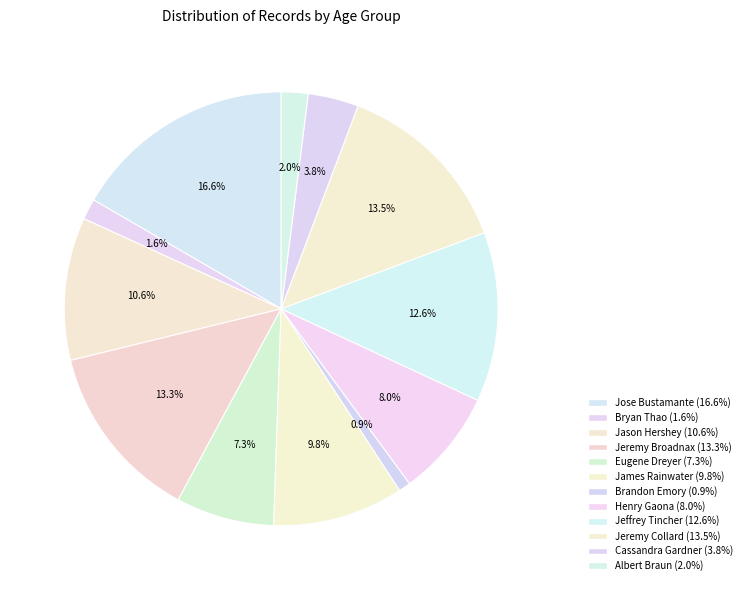

How many segments does this pie chart have?

12